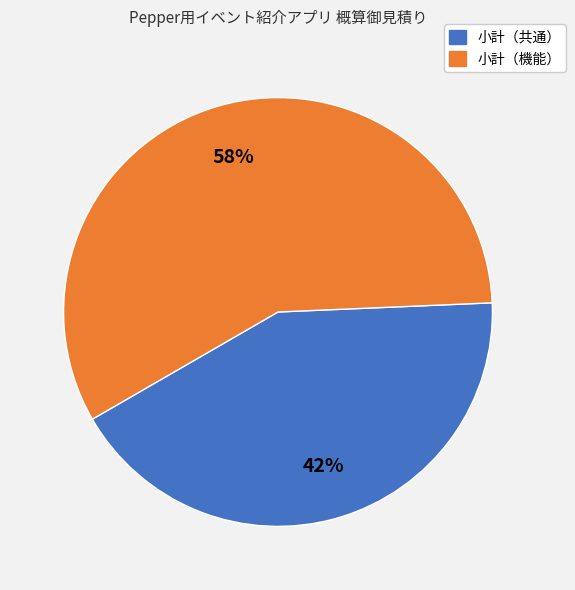

What is the ratio of the value at 小計（機能） to the value at 小計（共通）?

1.4